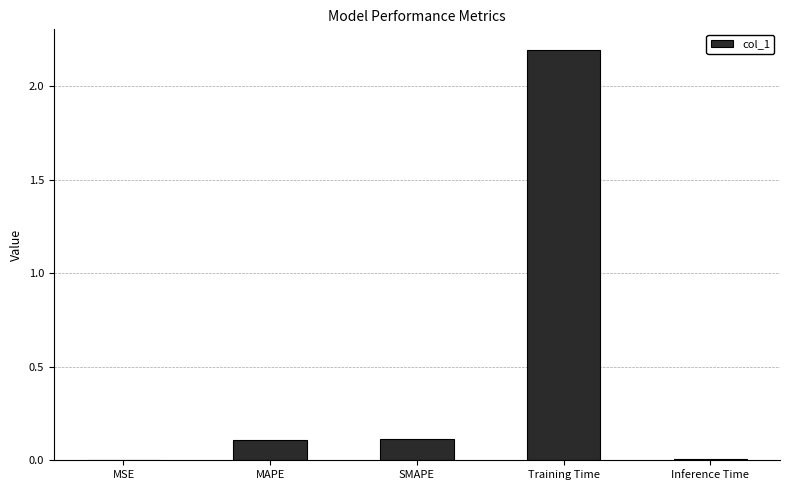

Is it true that the value at MAPE is 0.2?

False